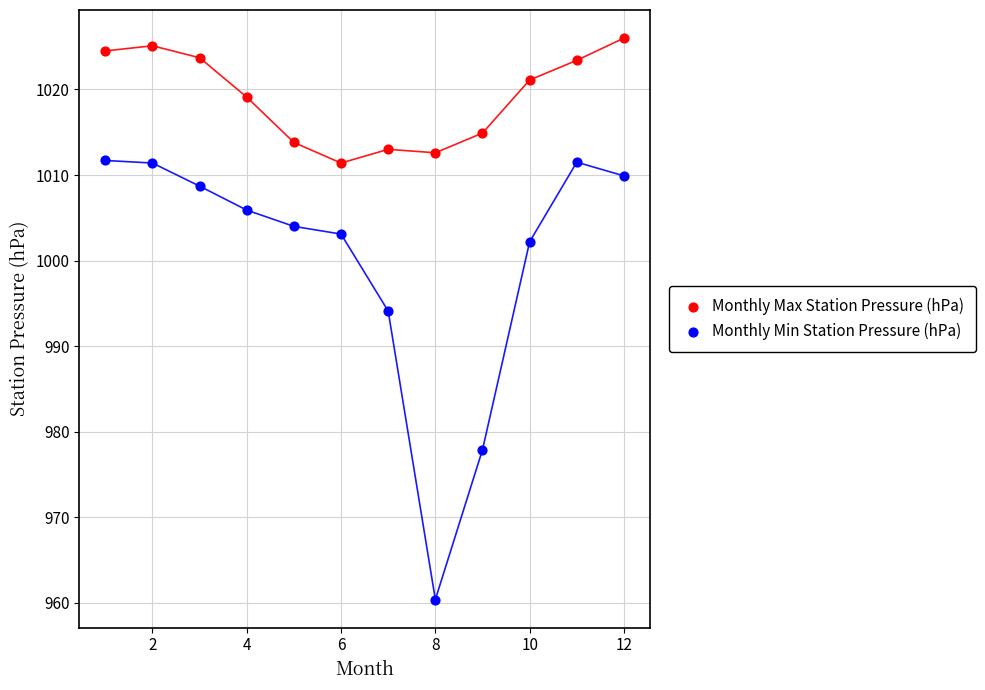

Which series reaches the minimum Y coordinate?

Monthly Min Station Pressure (hPa)